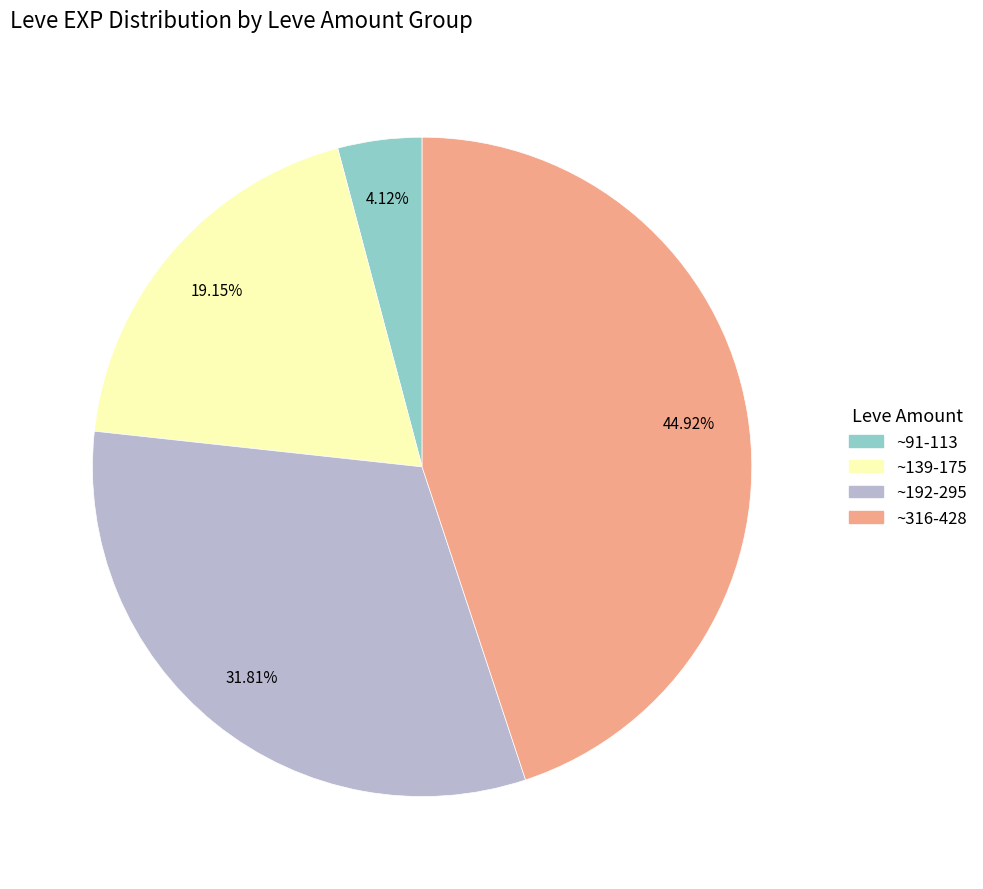

Does any single category account for the majority?

No